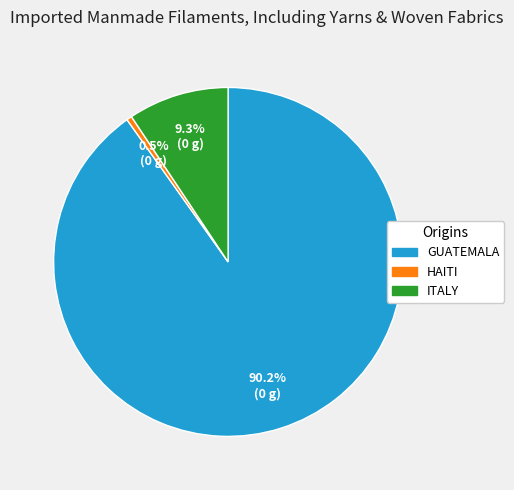

Does any single category account for the majority?

Yes